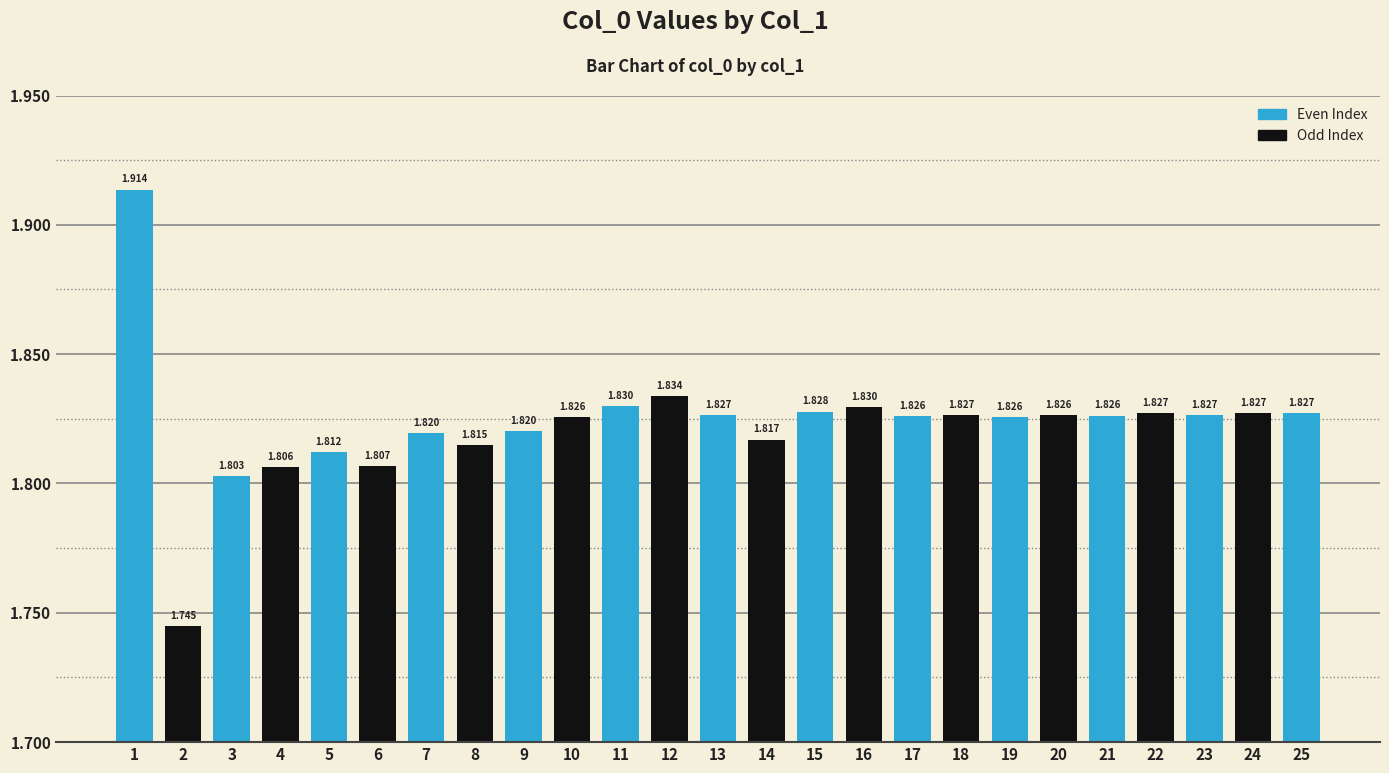

How many bars are there in total?

25